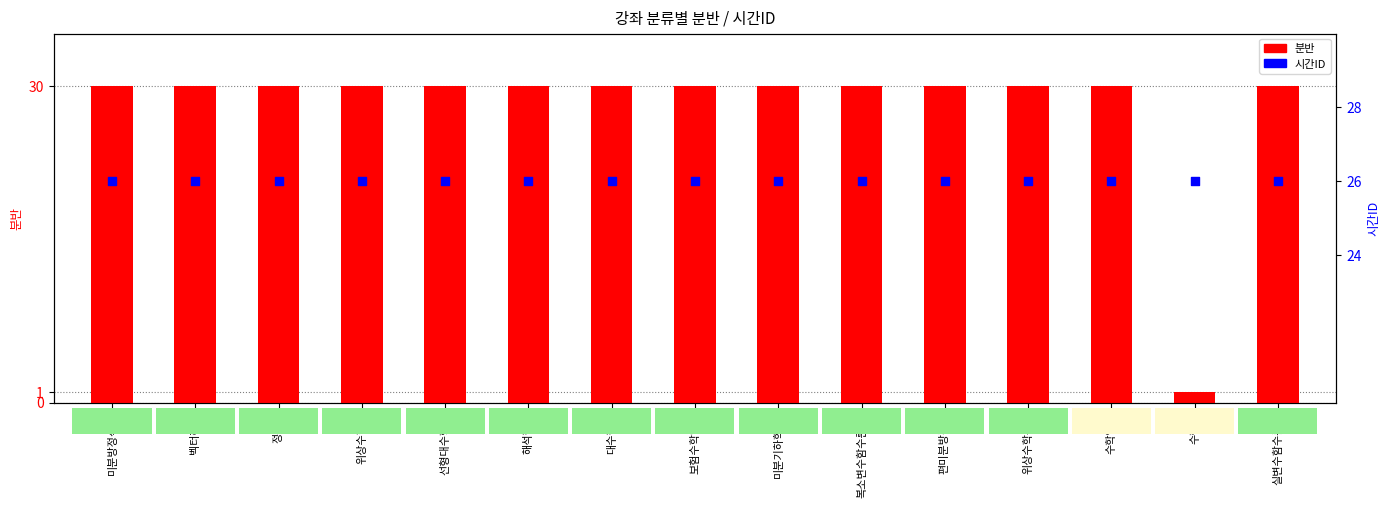

Which series reaches the minimum Y coordinate?

분반